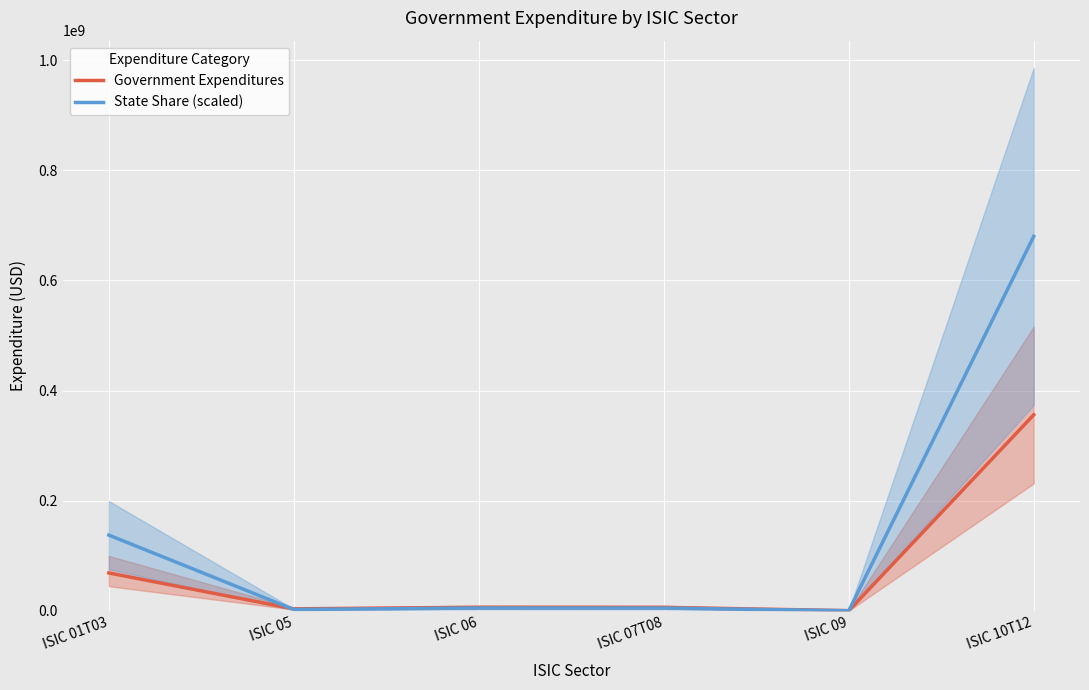

What is the difference between the highest and lowest values at ISIC 05?

1201283.1